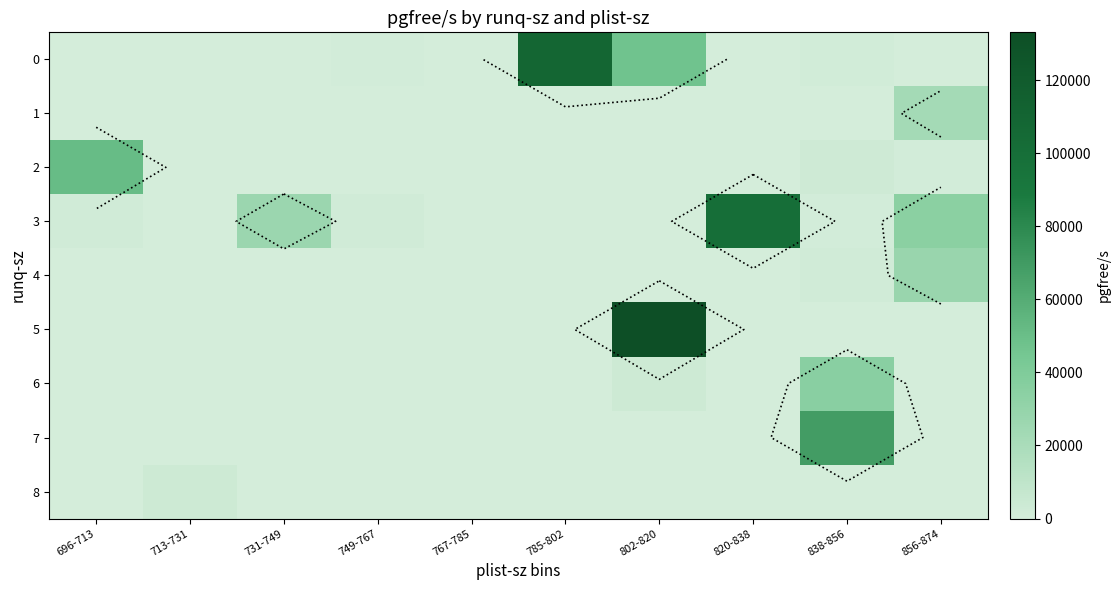

The 2 series shows 3751.2 at 838-856. True or false?

False